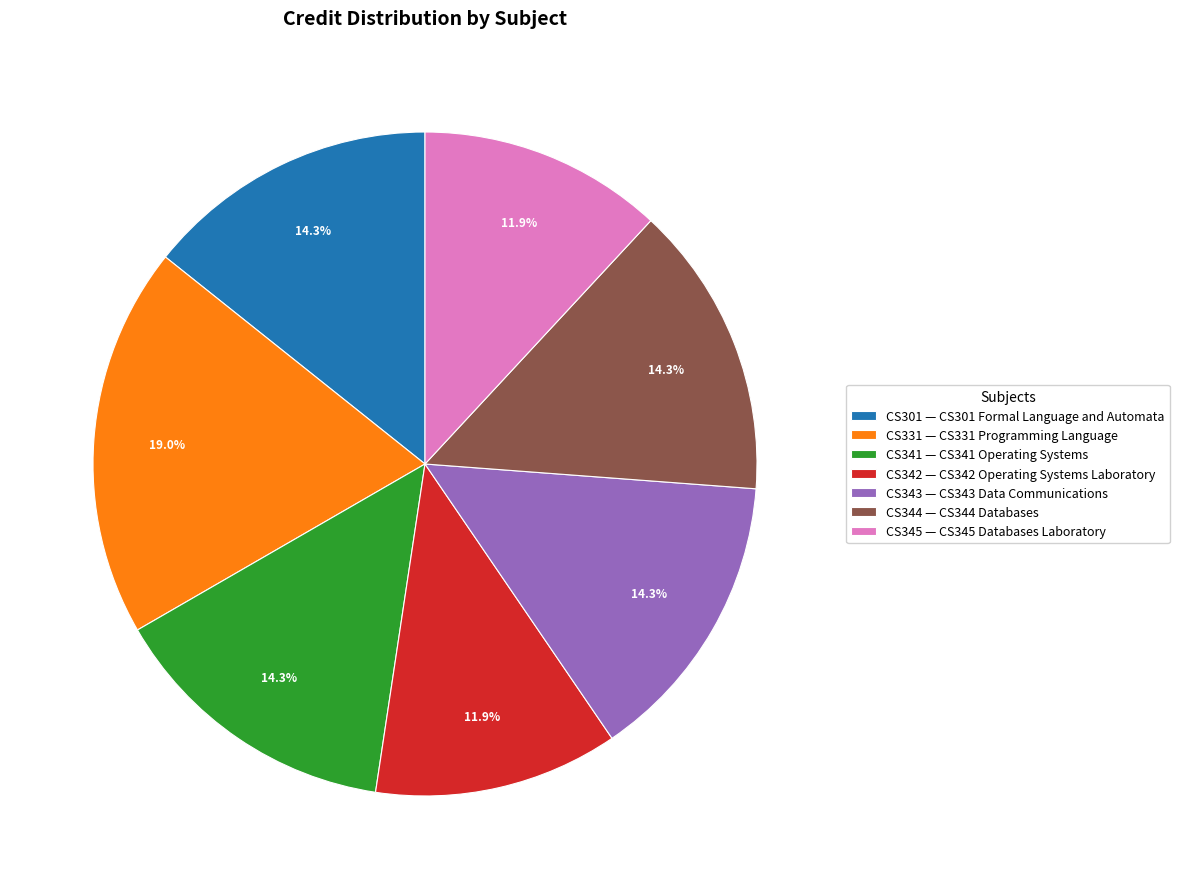

Which category has the biggest portion of the pie?

CS331 — CS331 Programming Language